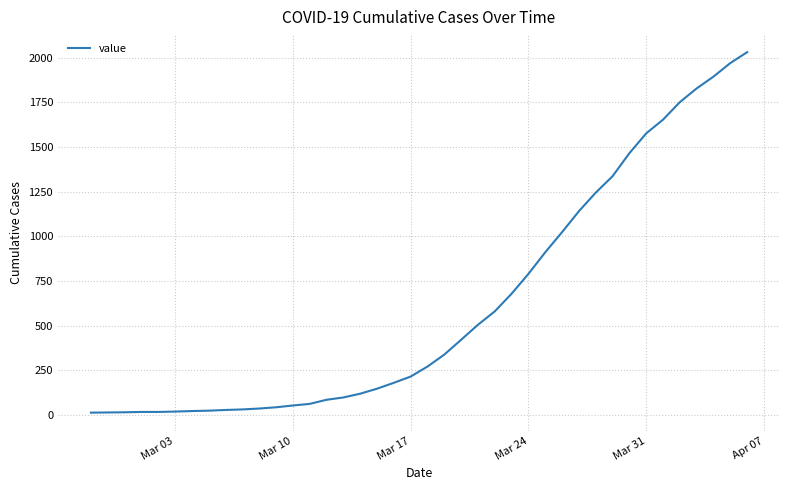

What is the difference between the maximum and minimum values?

2019